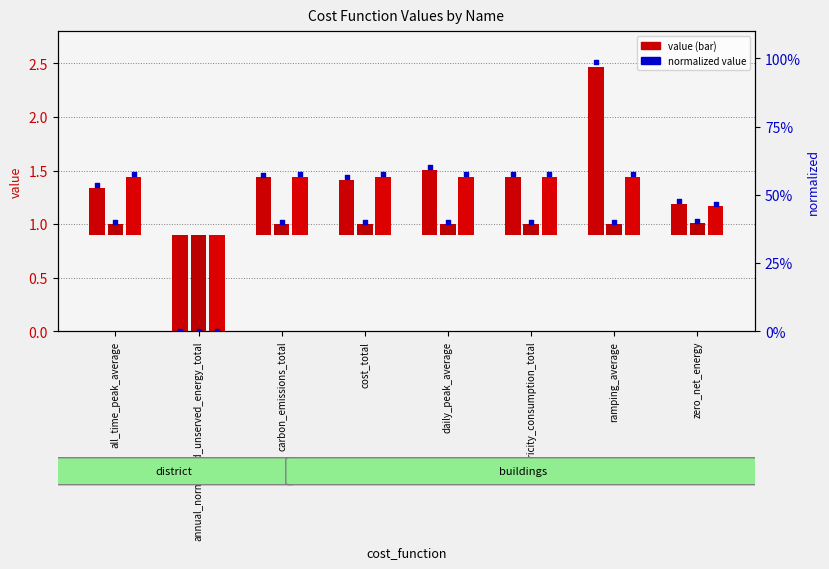

At how many categories does at least one series exceed 0?

8